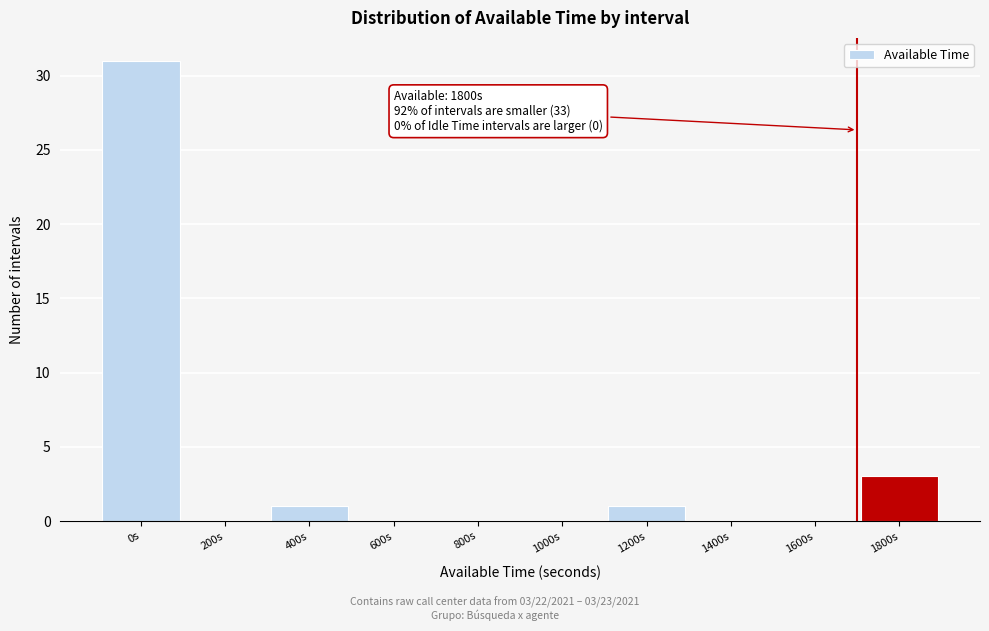

Reading left to right, list all the values displayed in this chart.

0s=31	200s=0	400s=1	600s=0	800s=0	1000s=0	1200s=1	1400s=0	1600s=0	1800s=3